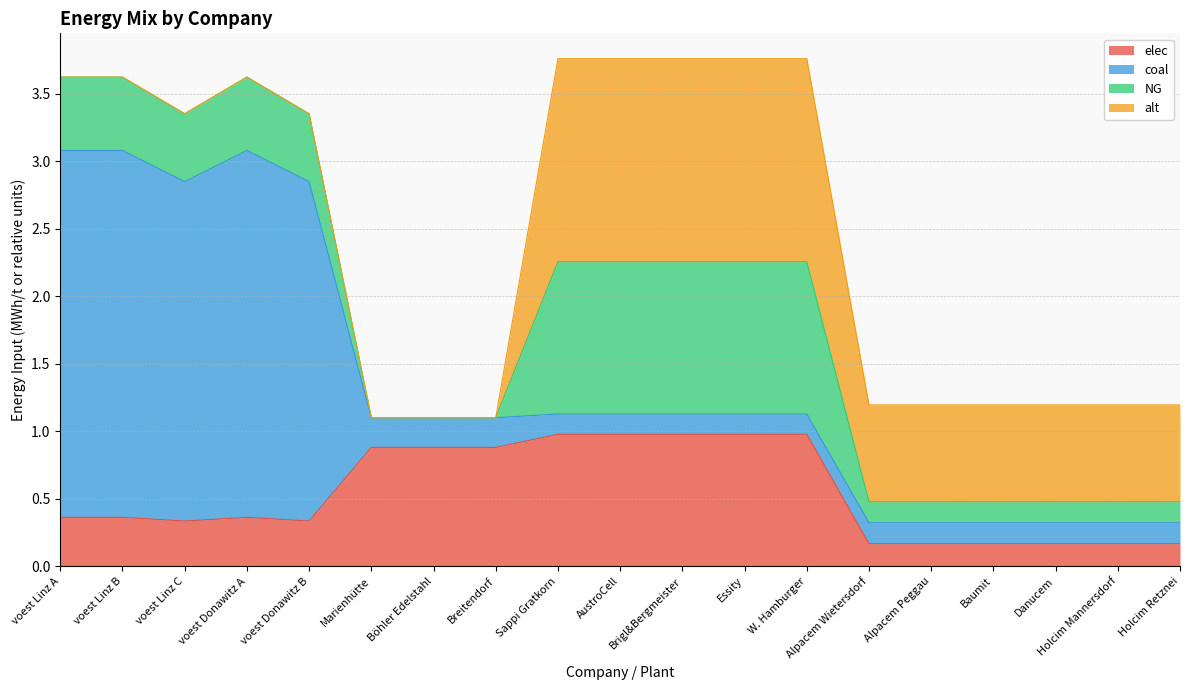

What is the difference between the elec values at Holcim Retznei and voest Donawitz B?

0.2